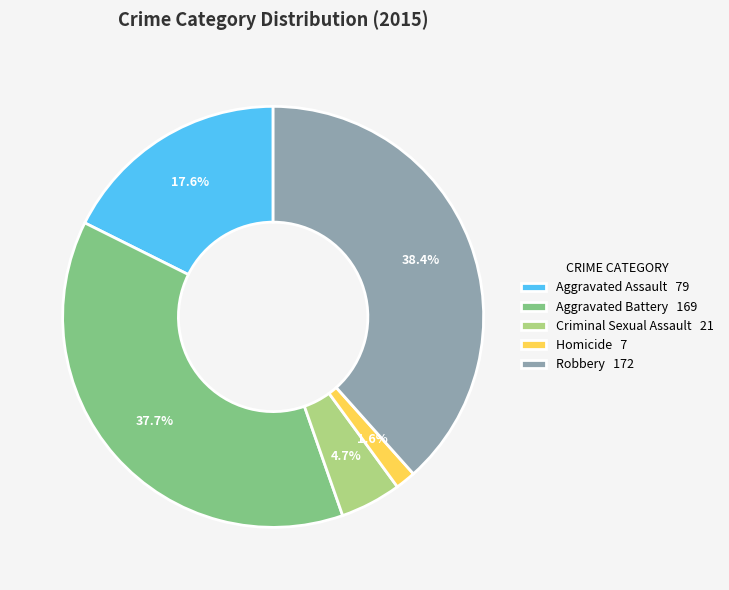

How many segments does this pie chart have?

5